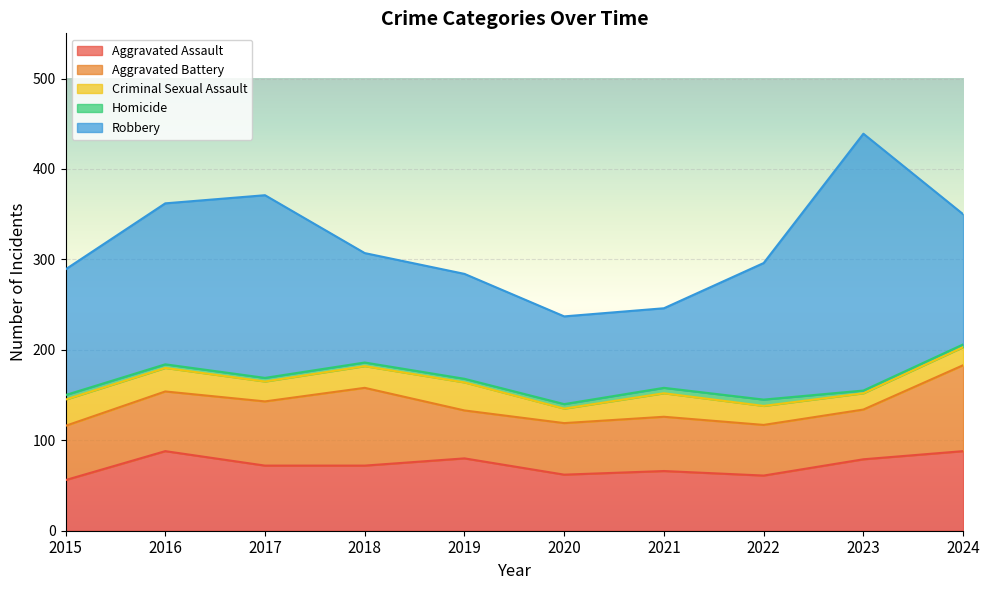

What is the difference between the maximum and second lowest values in the Criminal Sexual Assault series?

13